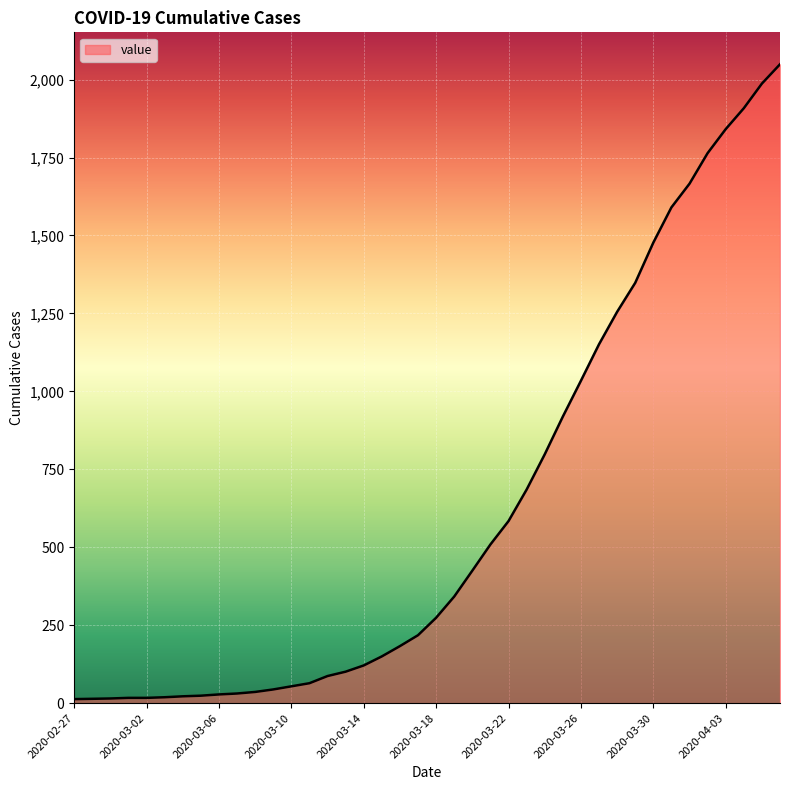

What is the difference between the maximum and minimum values?

2036